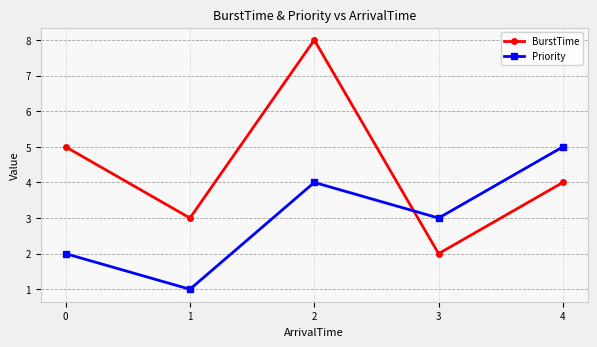

True or false: BurstTime has a value of 2 at 3.

True